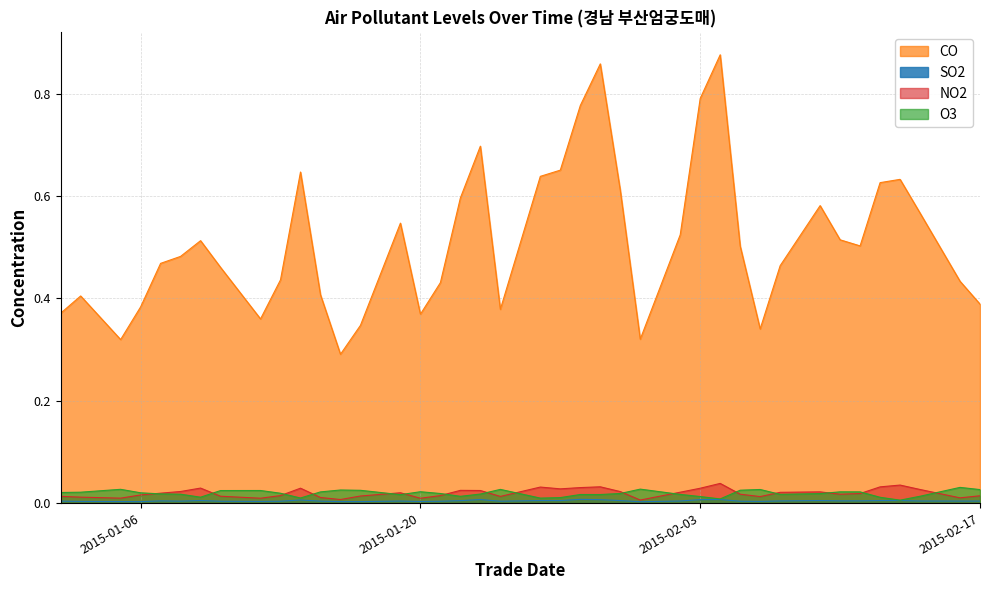

At which category does the chart reach its peak across all series?

2015-02-04